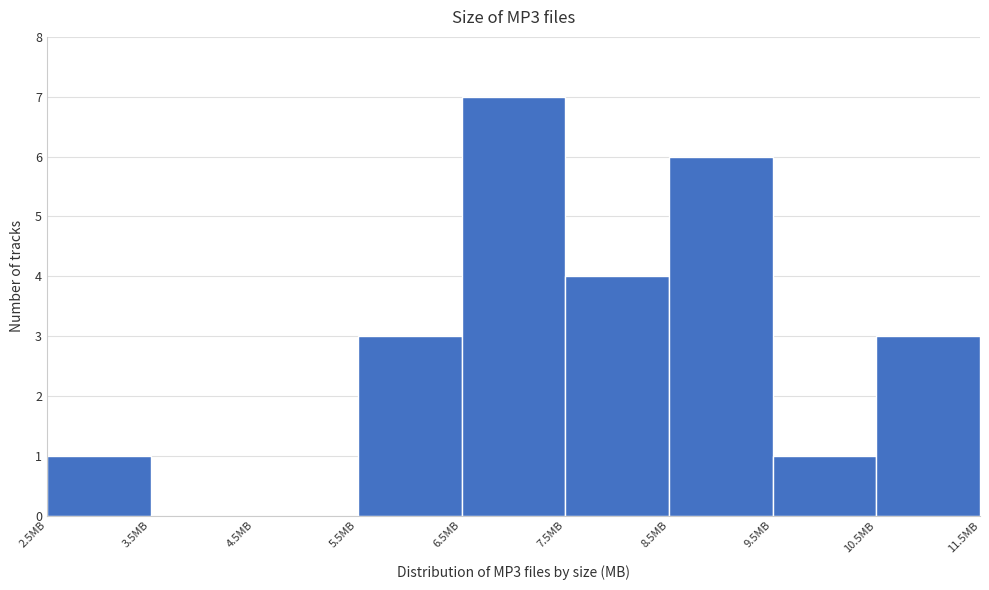

Which range on the x-axis has the tallest bar?

6.5 to 7.5